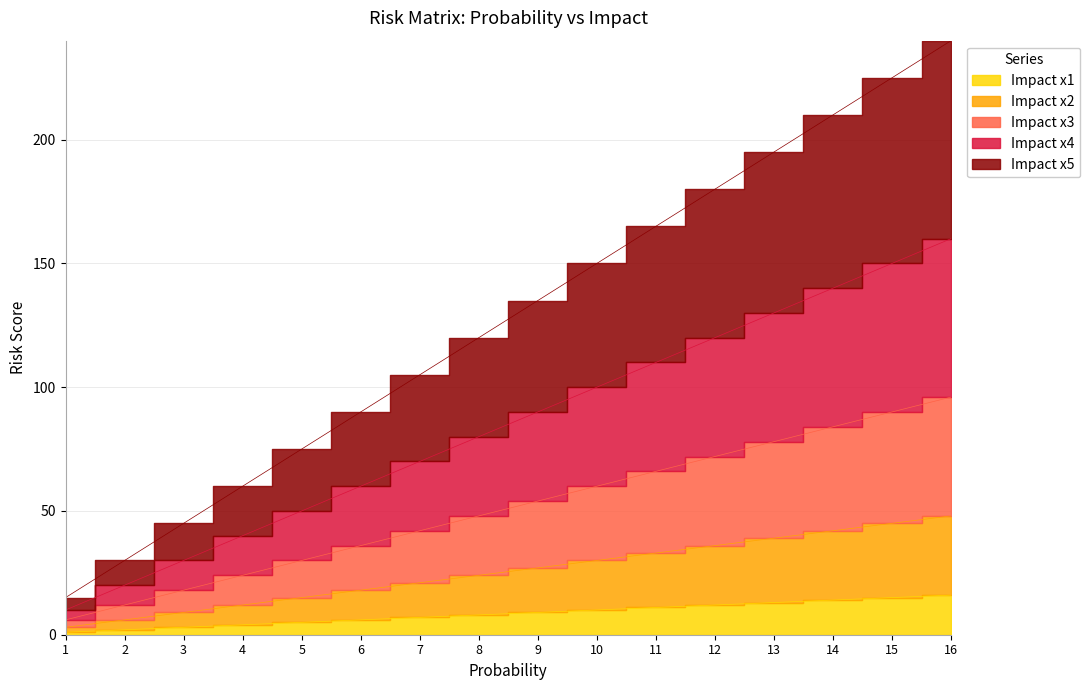

The value of Impact x5 at 14 is 288. True or false?

False